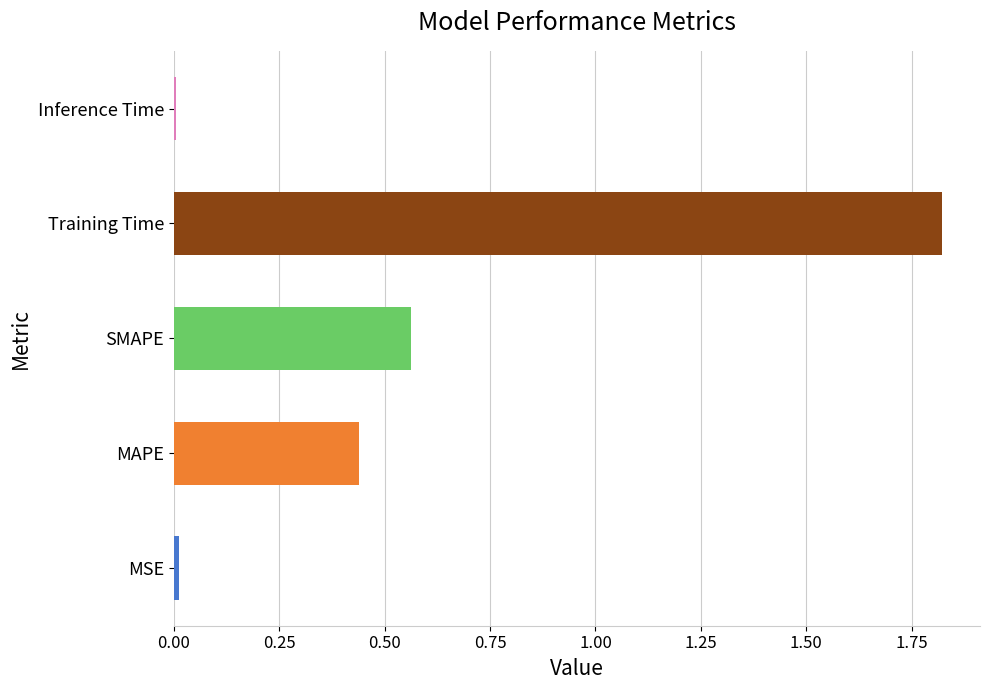

Which category has the highest value across all series?

Training Time